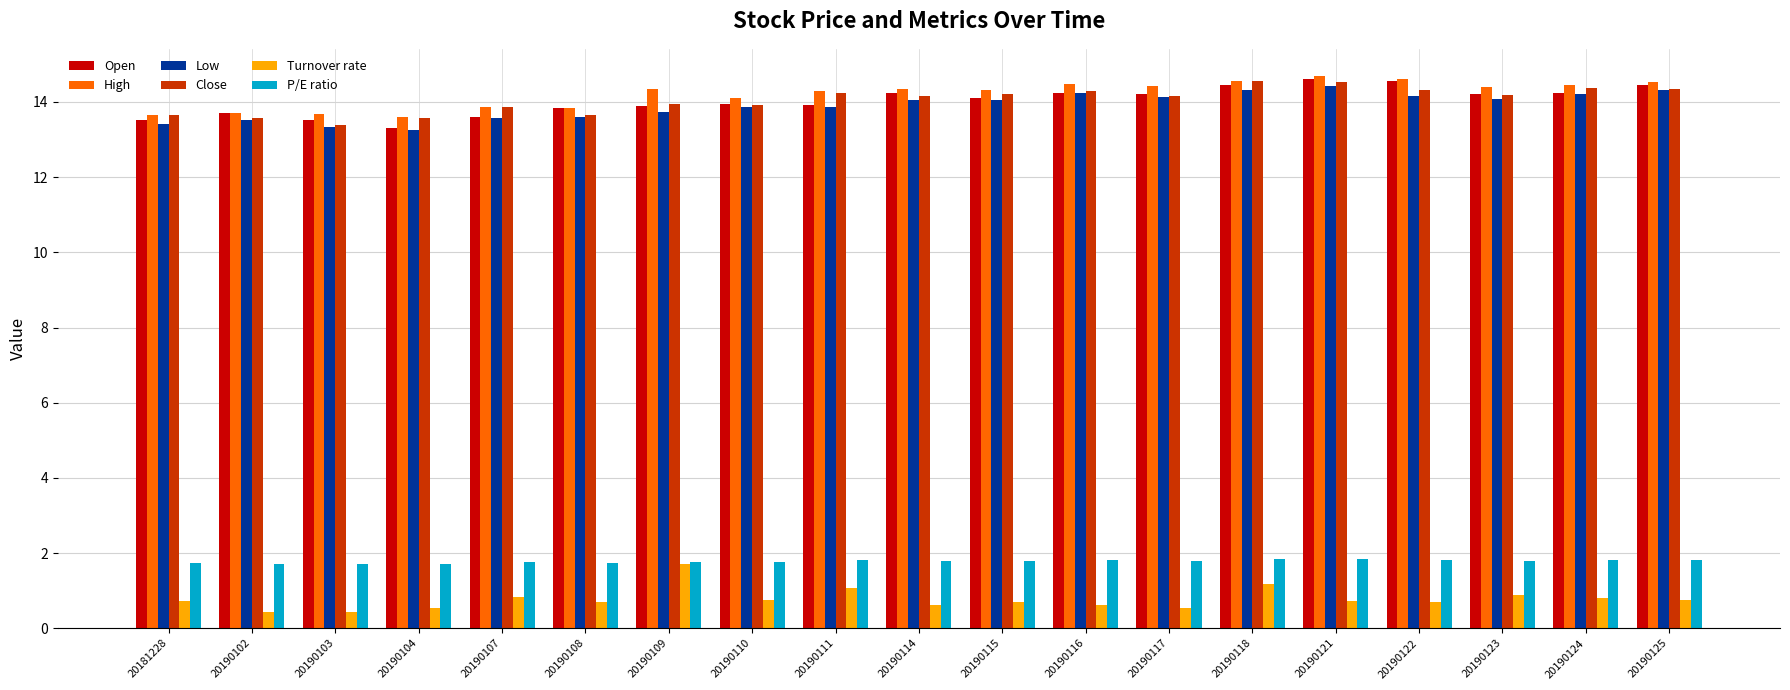

What is the difference between the Open values at 20190109 and 20181228?

0.4